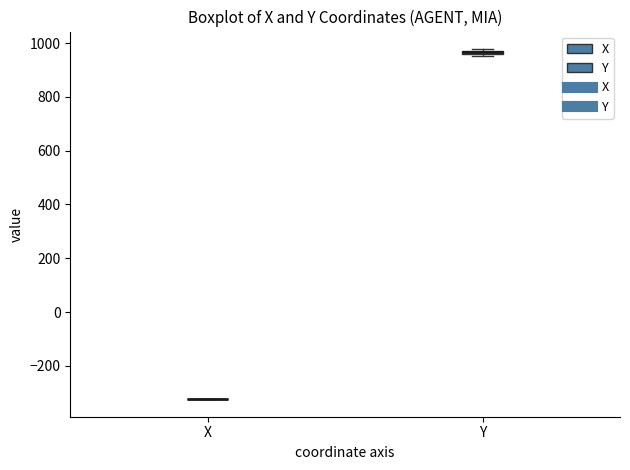

Where is the lower edge of the box for Y on the y-axis? The values are not printed on the chart, so give them approximately, as read against the axis.

960